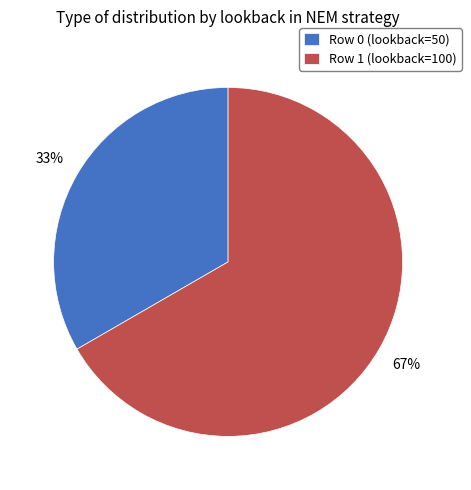

To the nearest percent, what is the average slice percentage?

50%